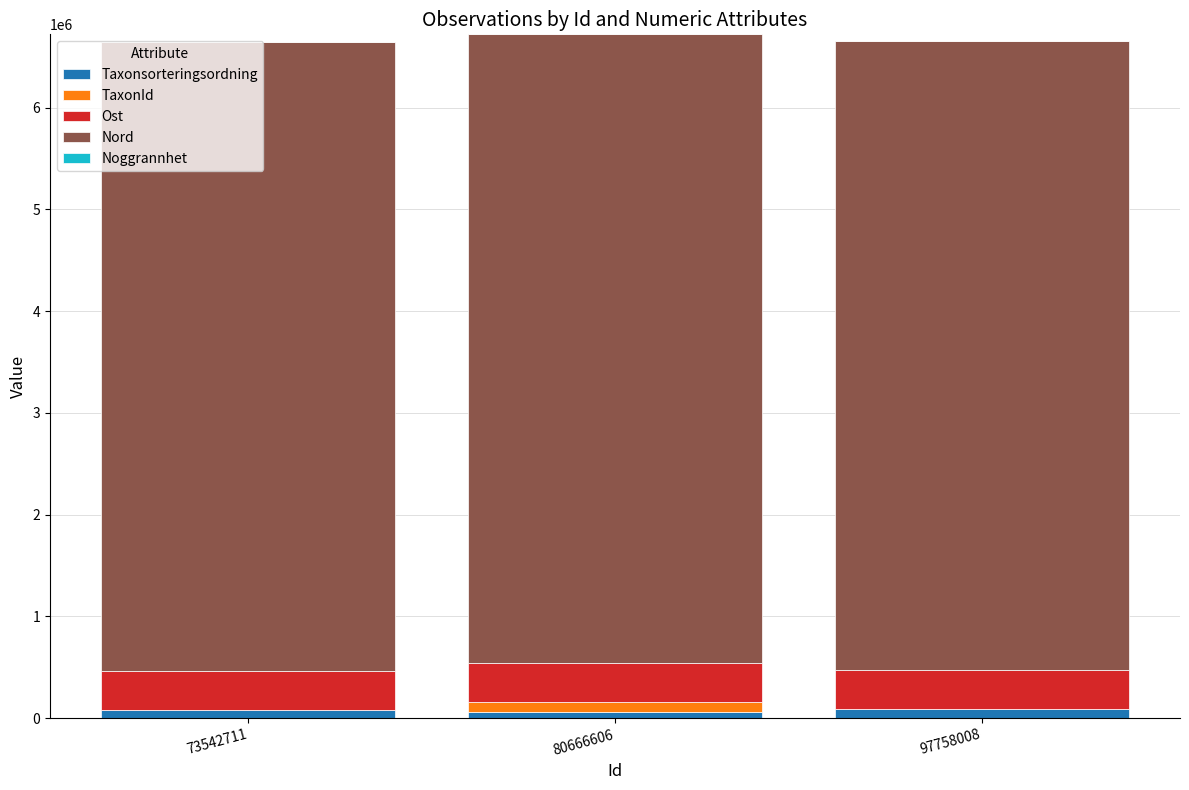

What is the difference between the maximum and minimum values in the Ost series?

78